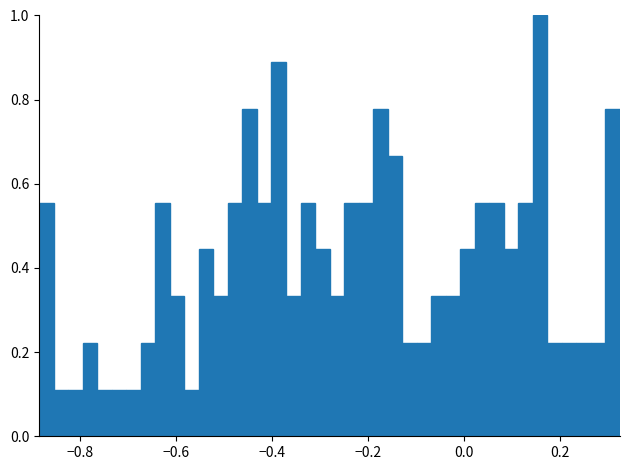

Around what value on the x-axis is the tallest bar? Give the approximate position of its centre, as read against the axis.

0.16